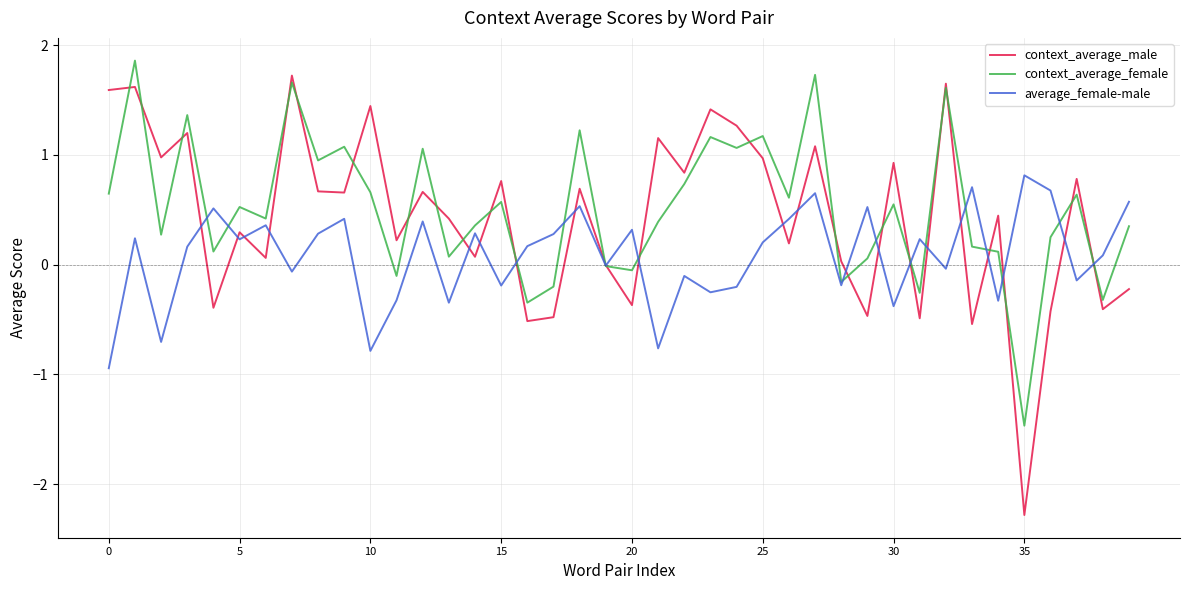

What is the minimum value for context_average_female?

-1.5